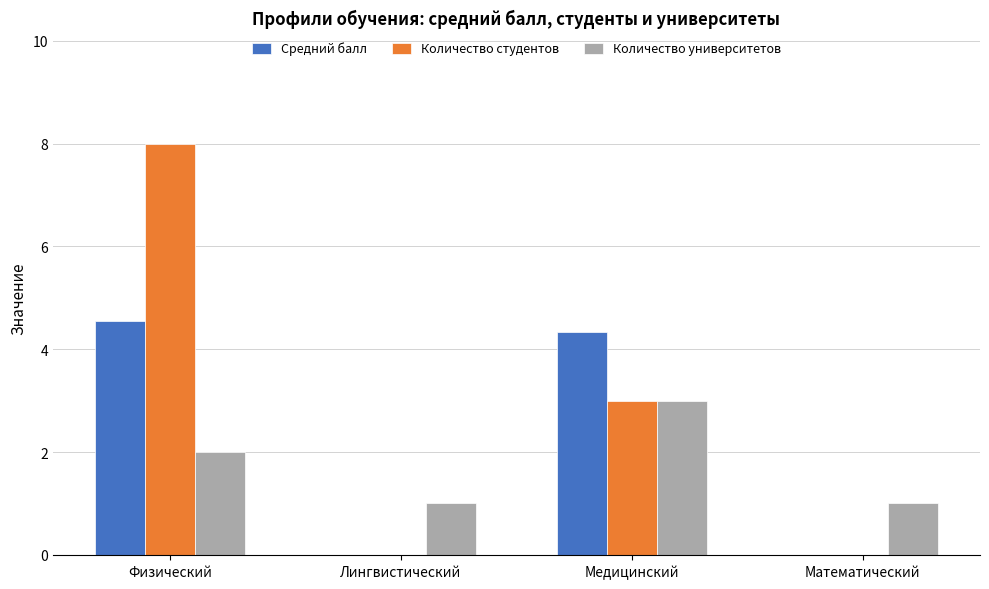

Is it true that Количество университетов equals 2.0 at Физический?

True